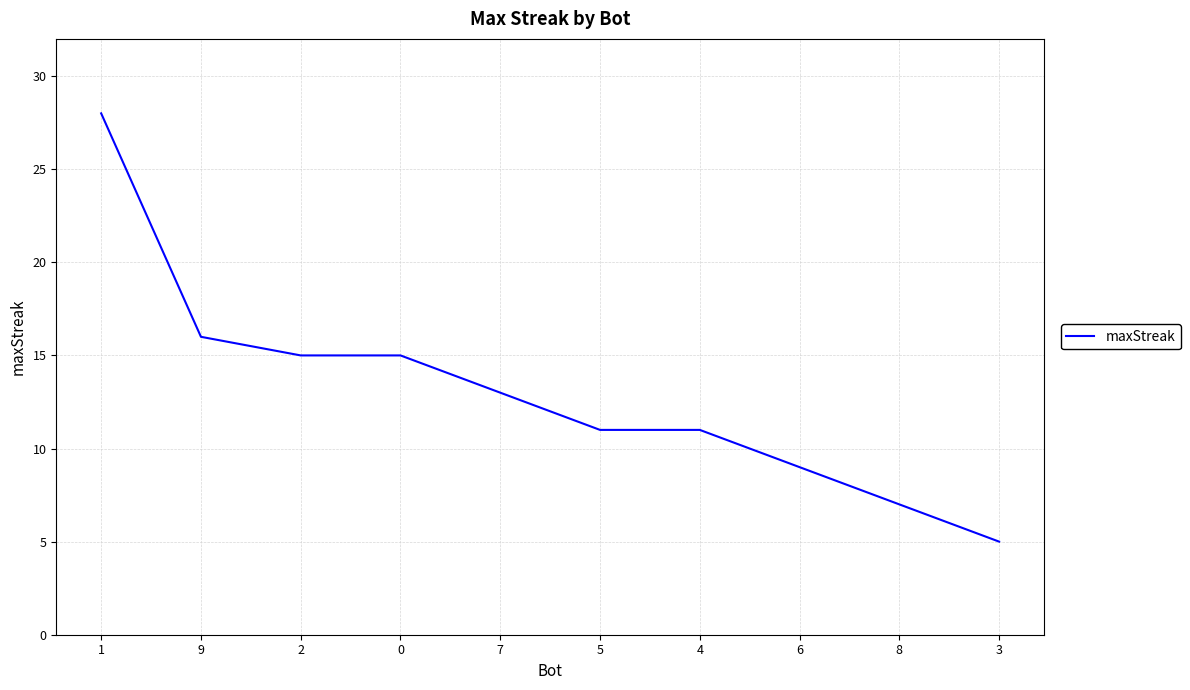

What is the difference between the second highest and minimum values?

11